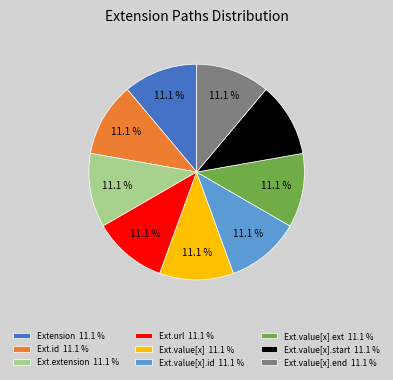

What percentage is NOT represented by Ext.id 11.1 %?

88.9%